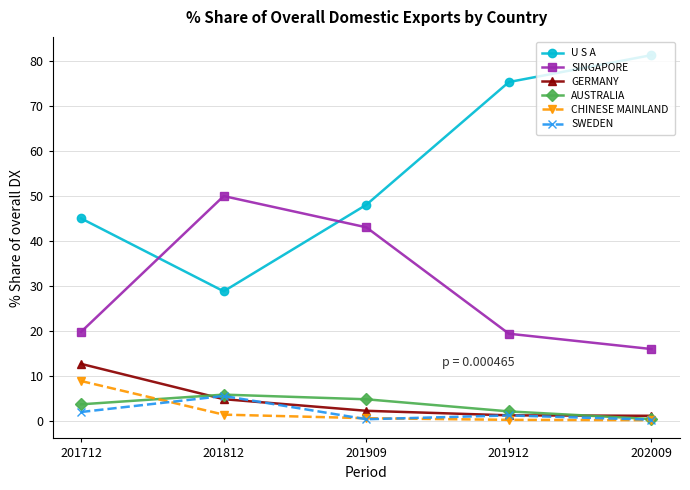

What is the value of the SINGAPORE point at the 4th from the left?

19.4